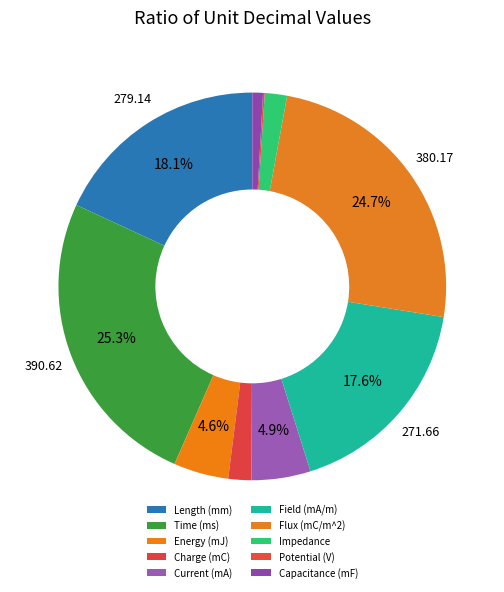

The Current (mA) slice represents 5% of the pie. True or false?

True